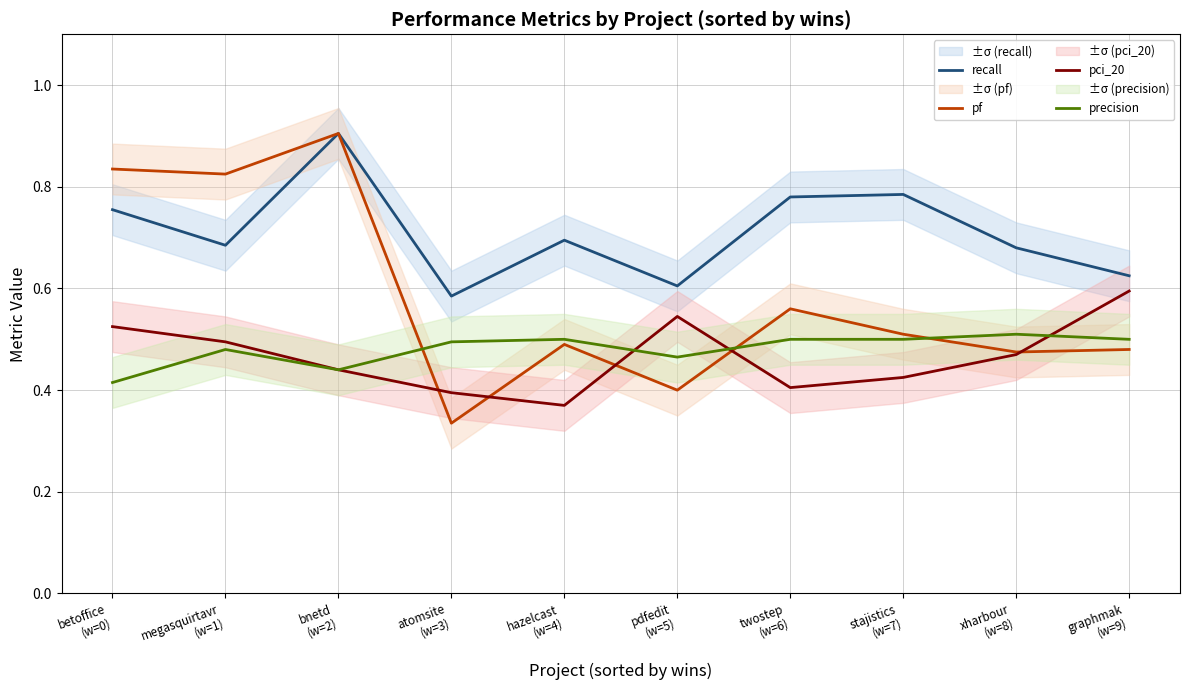

How many categories are shown in the chart?

10